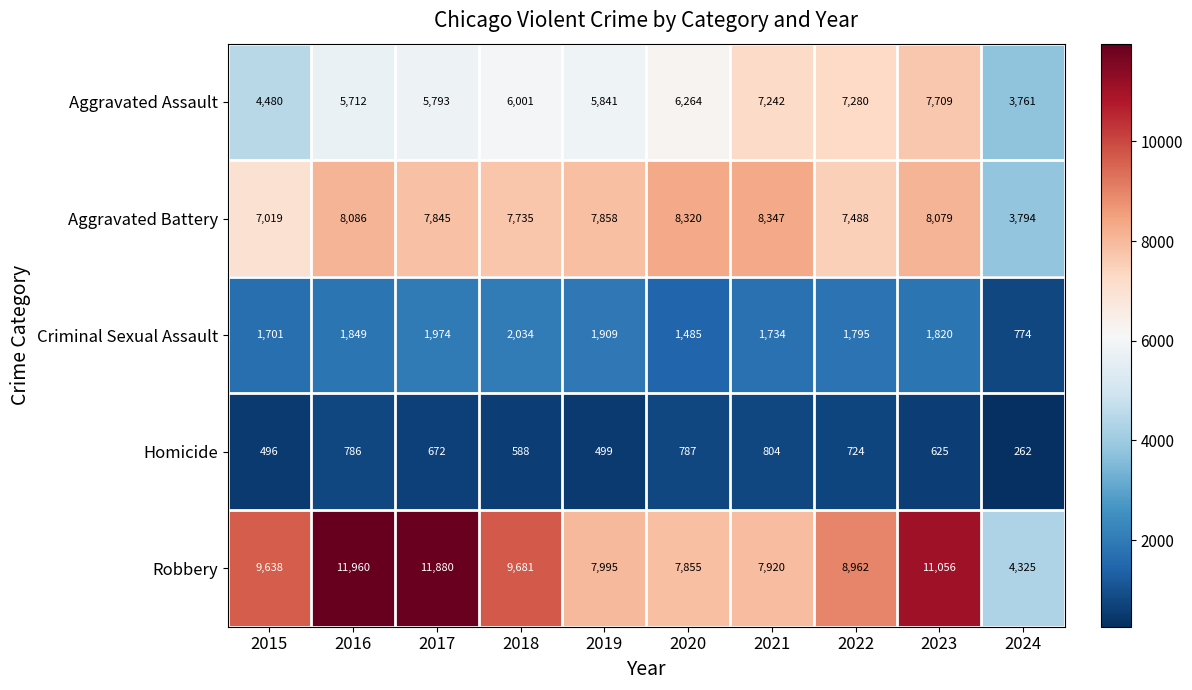

Which series changed the most between 2019 and 2024?

Aggravated Battery